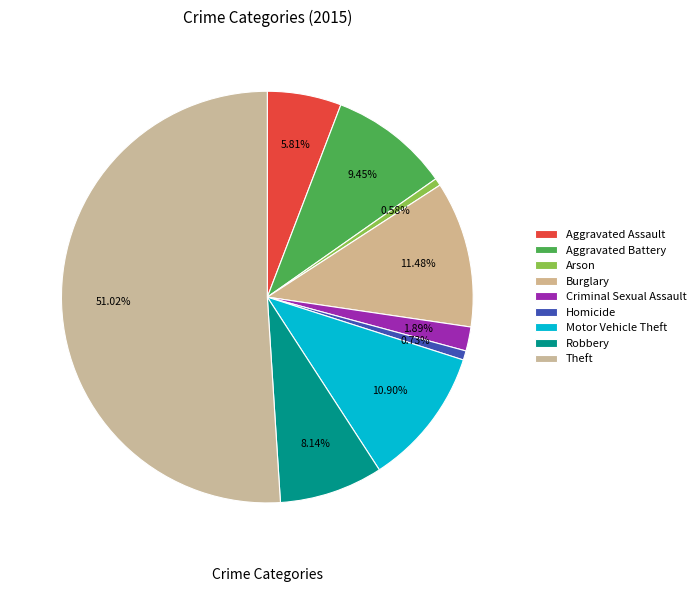

What is the smallest slice in the pie chart?

Arson